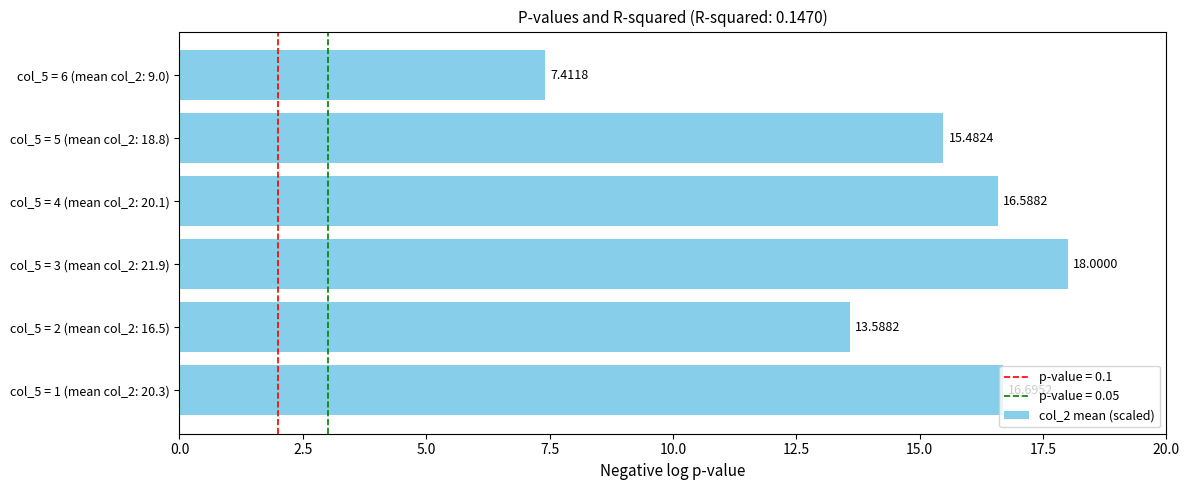

Rank the categories by value from lowest to highest.

col_5 = 6 (mean col_2: 9.0), col_5 = 2 (mean col_2: 16.5), col_5 = 5 (mean col_2: 18.8), col_5 = 4 (mean col_2: 20.1), col_5 = 1 (mean col_2: 20.3), col_5 = 3 (mean col_2: 21.9)